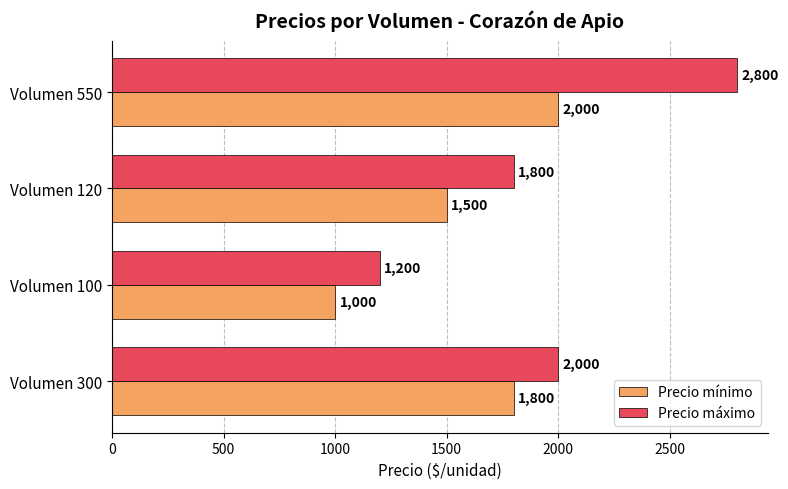

At which category is the sum across all series the highest?

Volumen 550